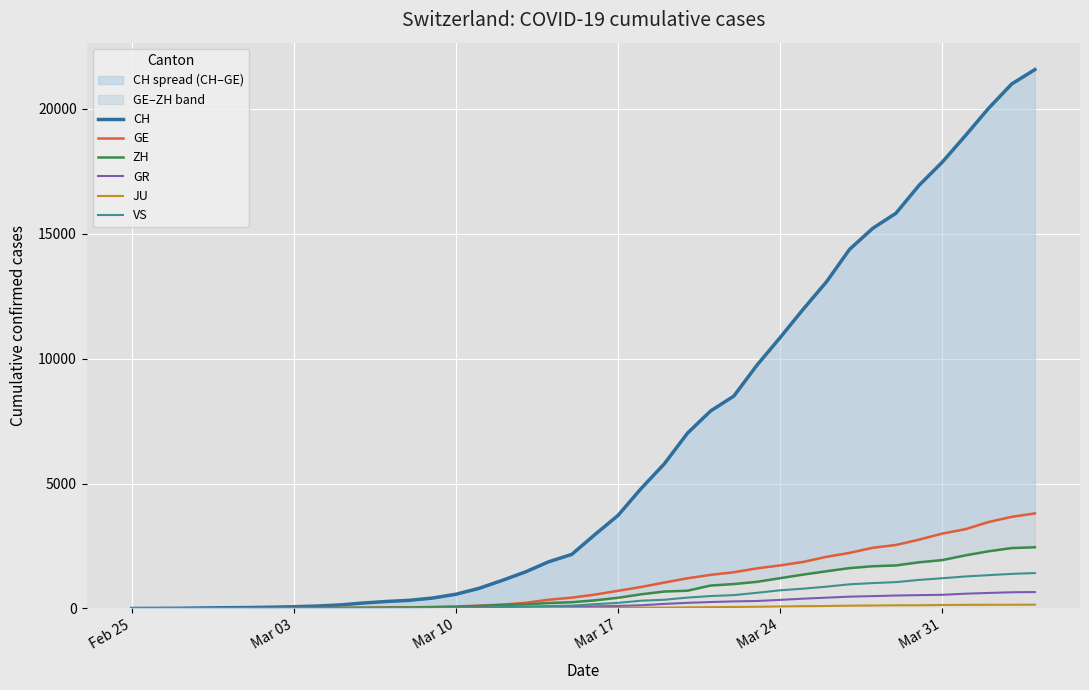

True or false: JU and ZH intersect in this chart.

False